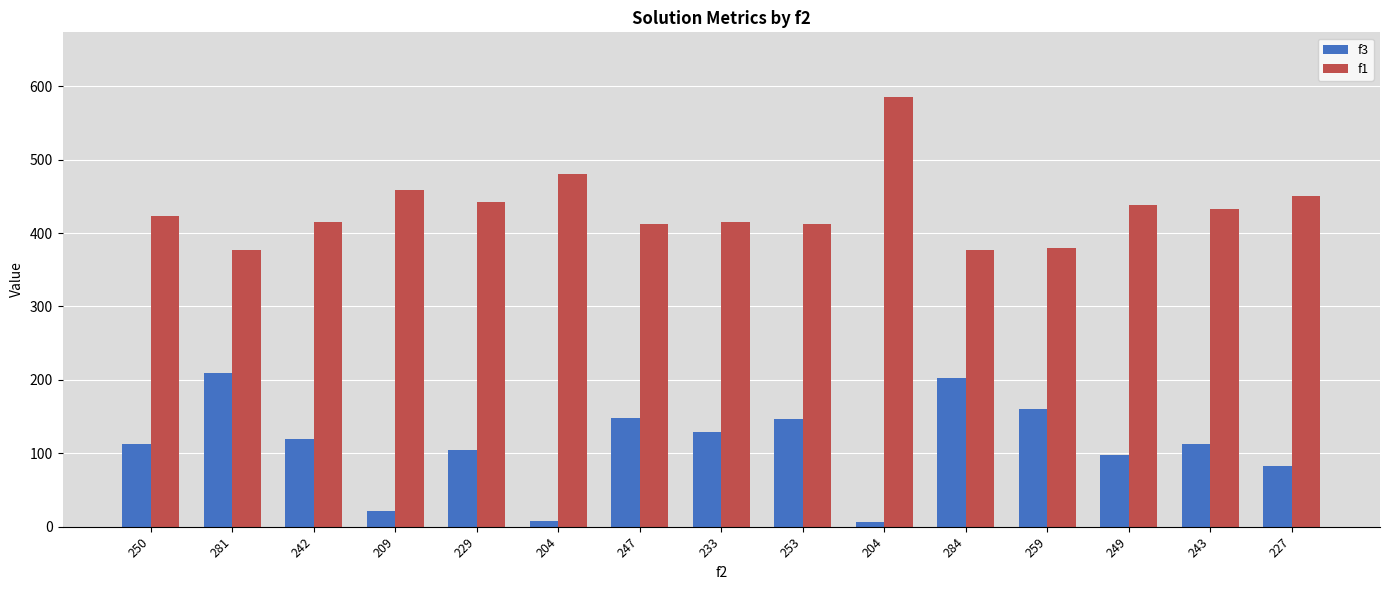

Are the bars grouped side by side (vs. stacked)?

Yes